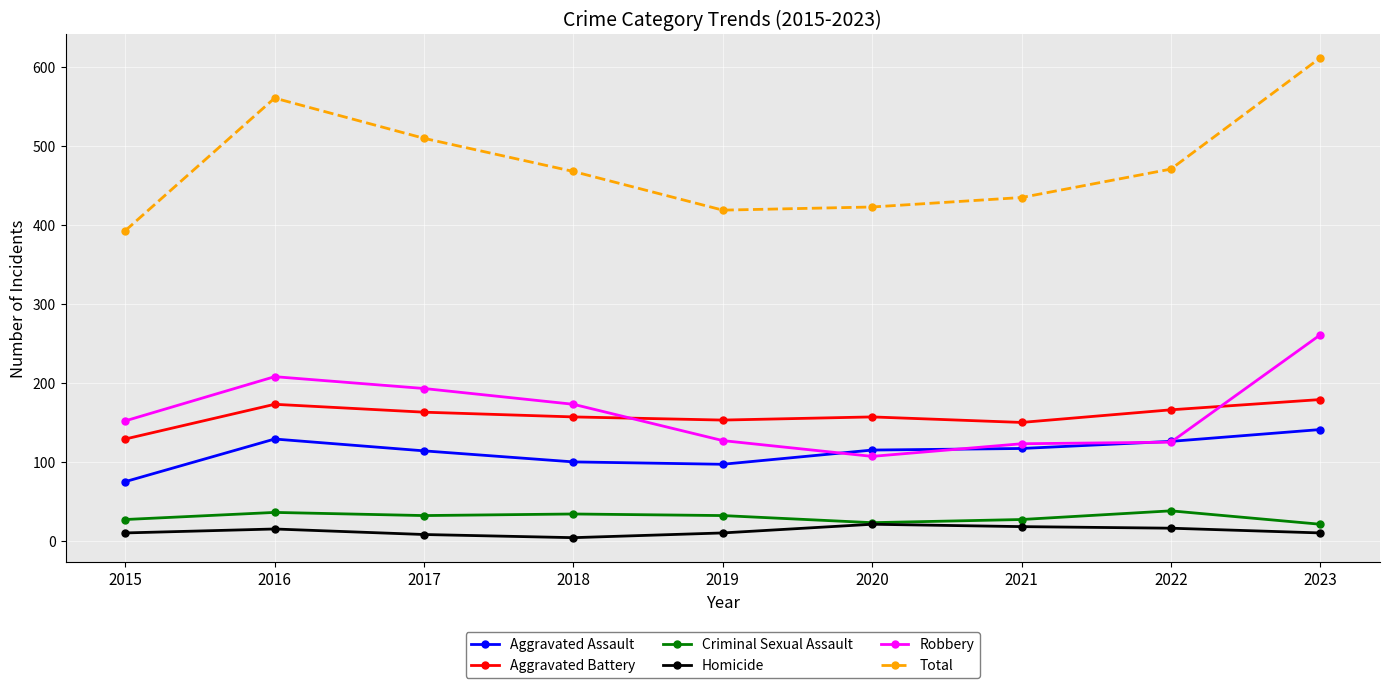

Which category has the highest value in the Total series?

2023